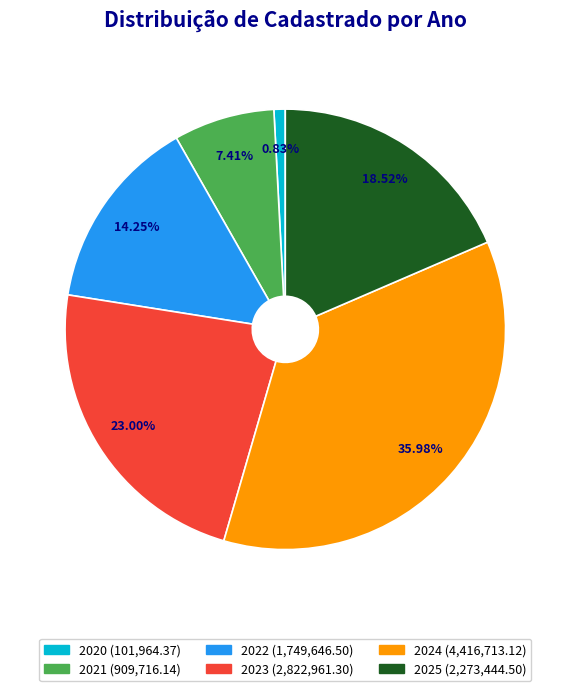

Is there any slice that represents more than half of the pie?

No